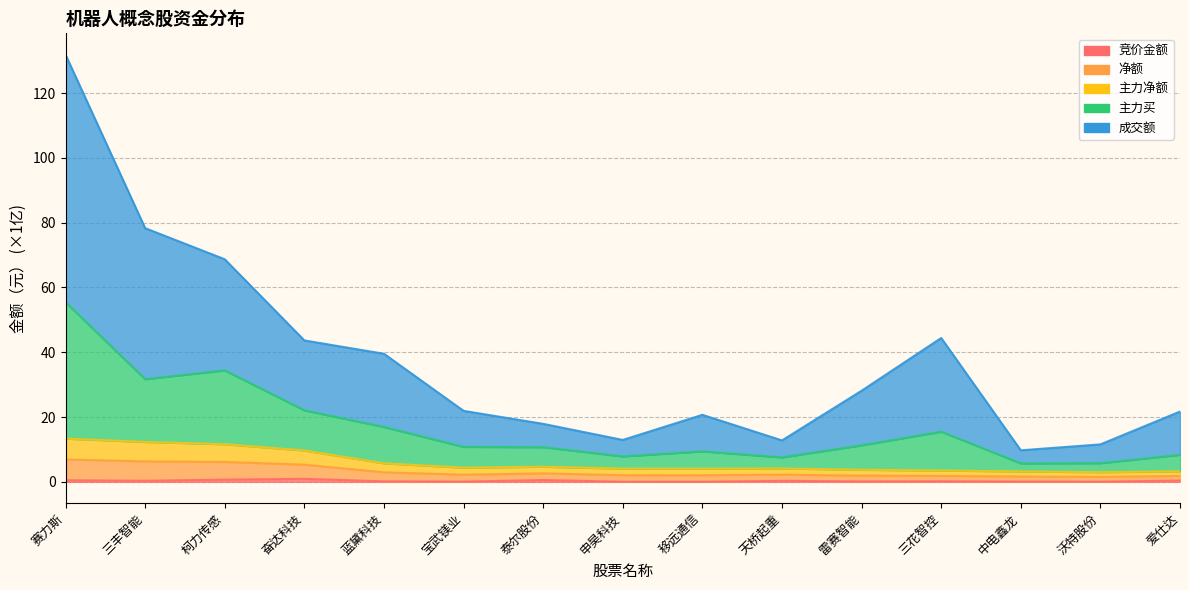

True or false: 竞价金额 and 主力净额 intersect in this chart.

False